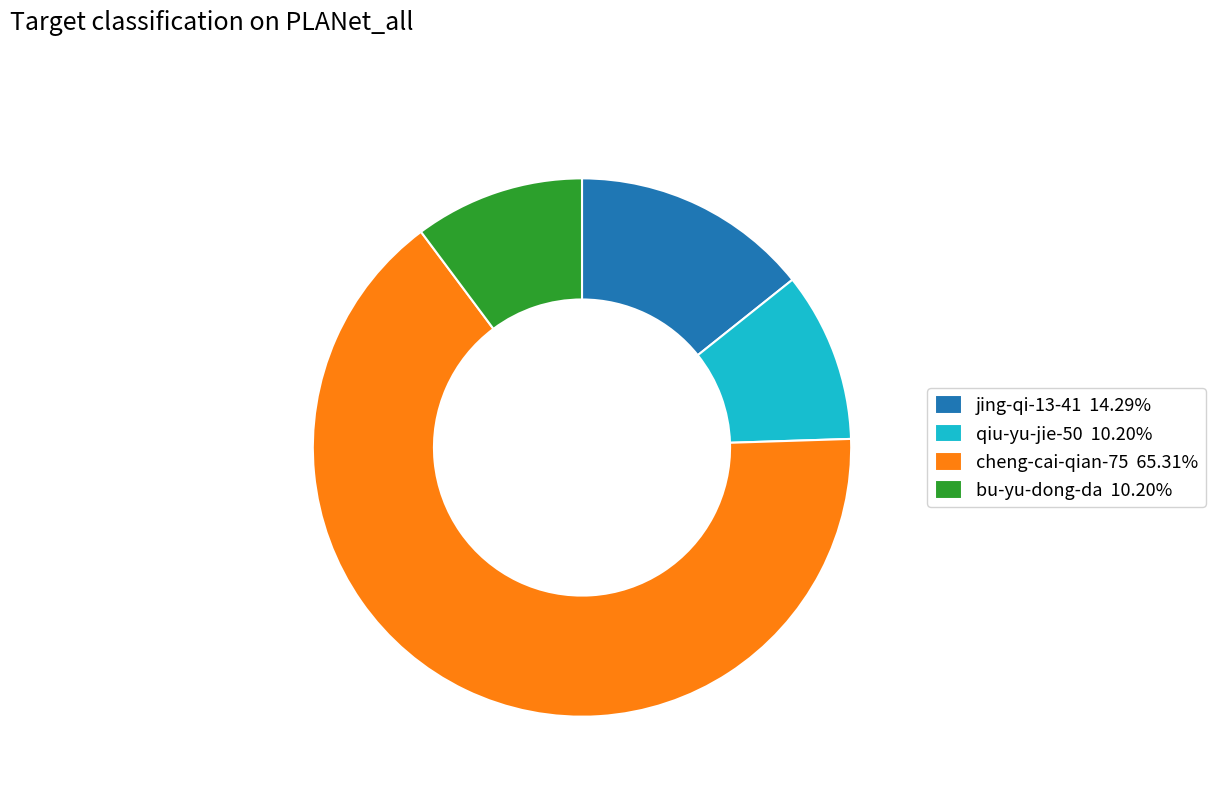

Approximately how many times larger is the value at cheng-cai-qian-75 65.31% compared to bu-yu-dong-da 10.20%?

6.4